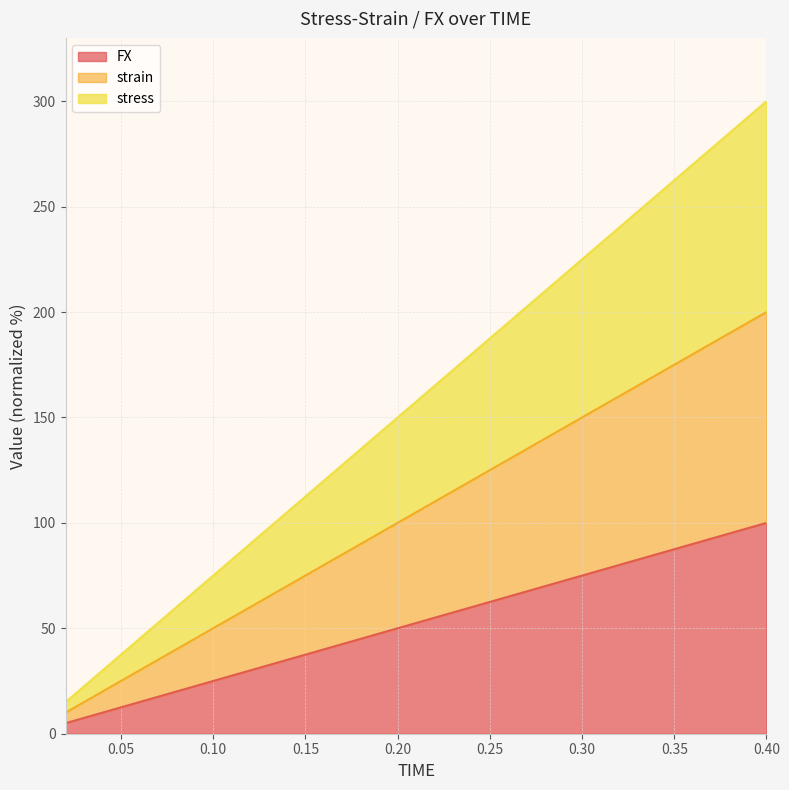

True or false: stress and strain cross at least once.

False